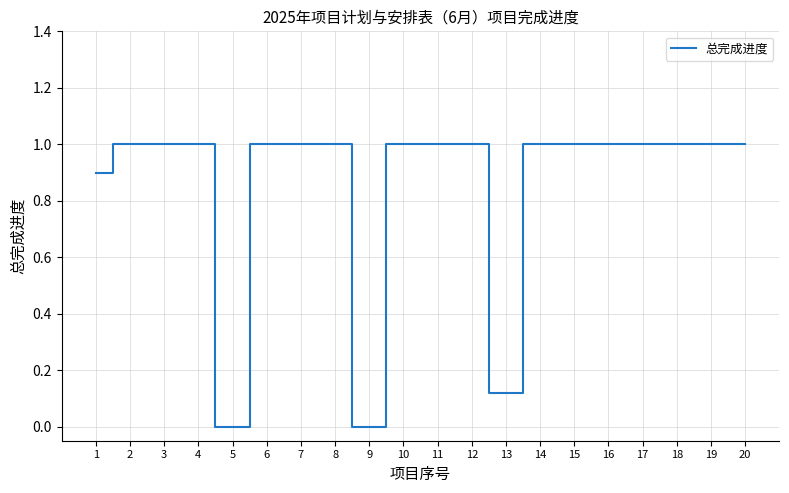

Approximately how many times larger is the value at 3 compared to 10?

1.0